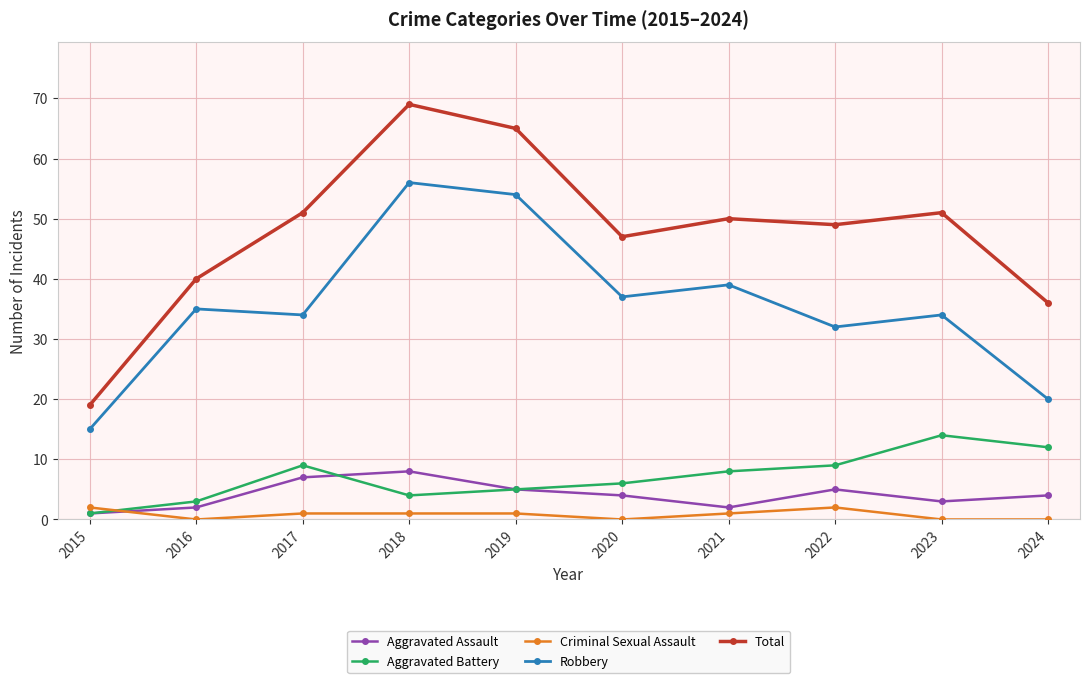

What is the difference between the second highest and second lowest values in the Robbery series?

34